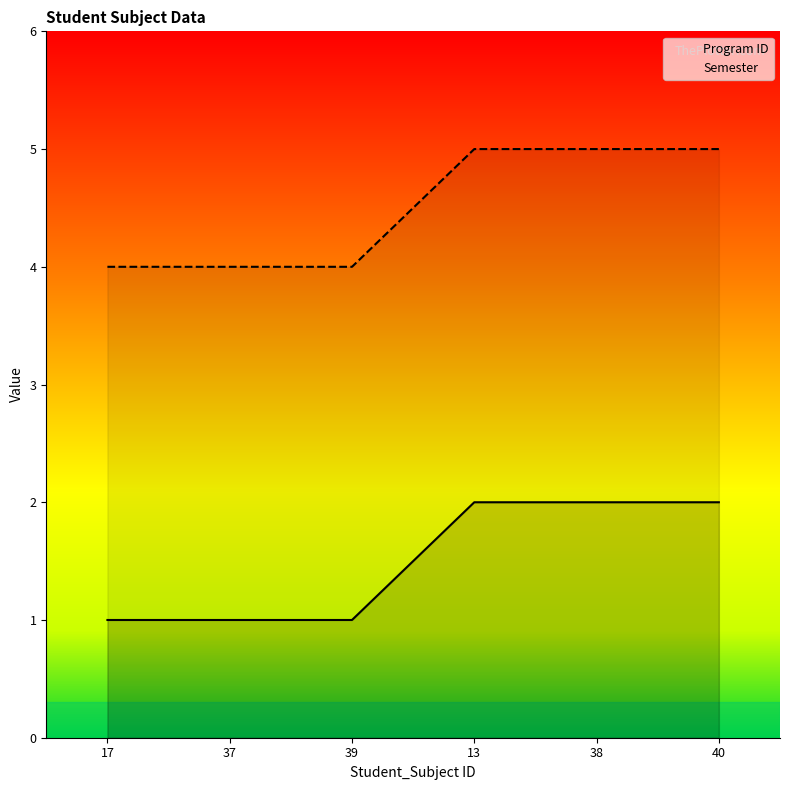

True or false: Semester and Program ID cross at least once.

False